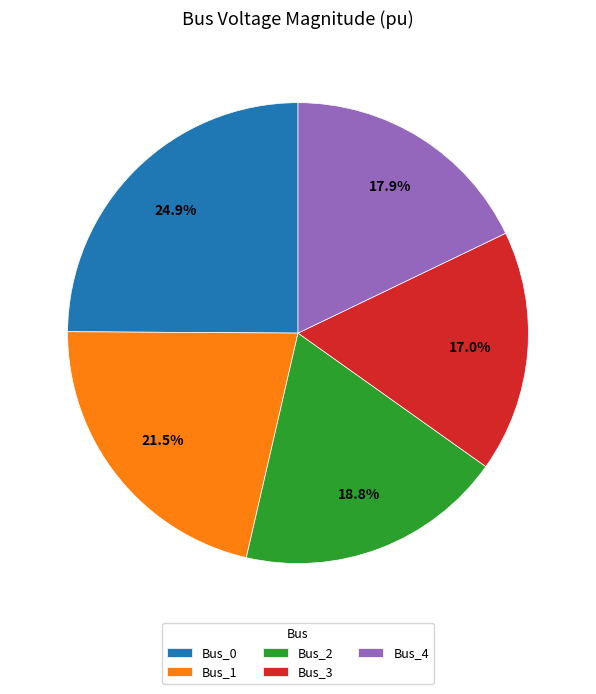

What percentage is NOT represented by Bus_0?

75.1%